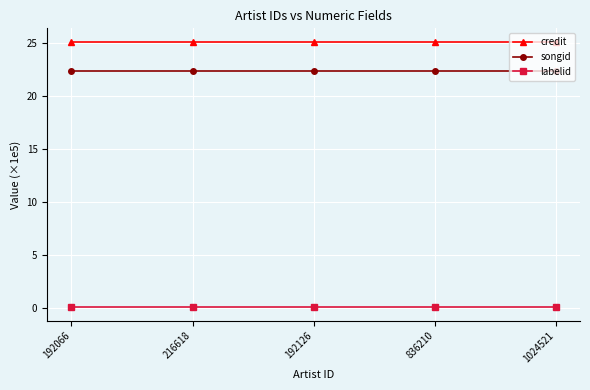

What is the average value of the credit series?

25.1